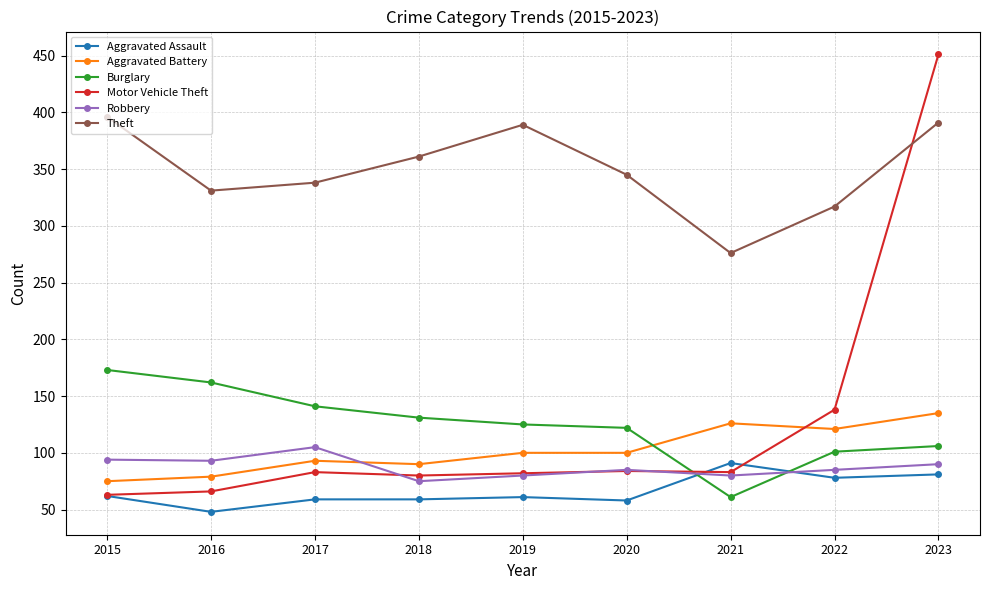

Where do Theft and Motor Vehicle Theft first cross each other?

2022 and 2023